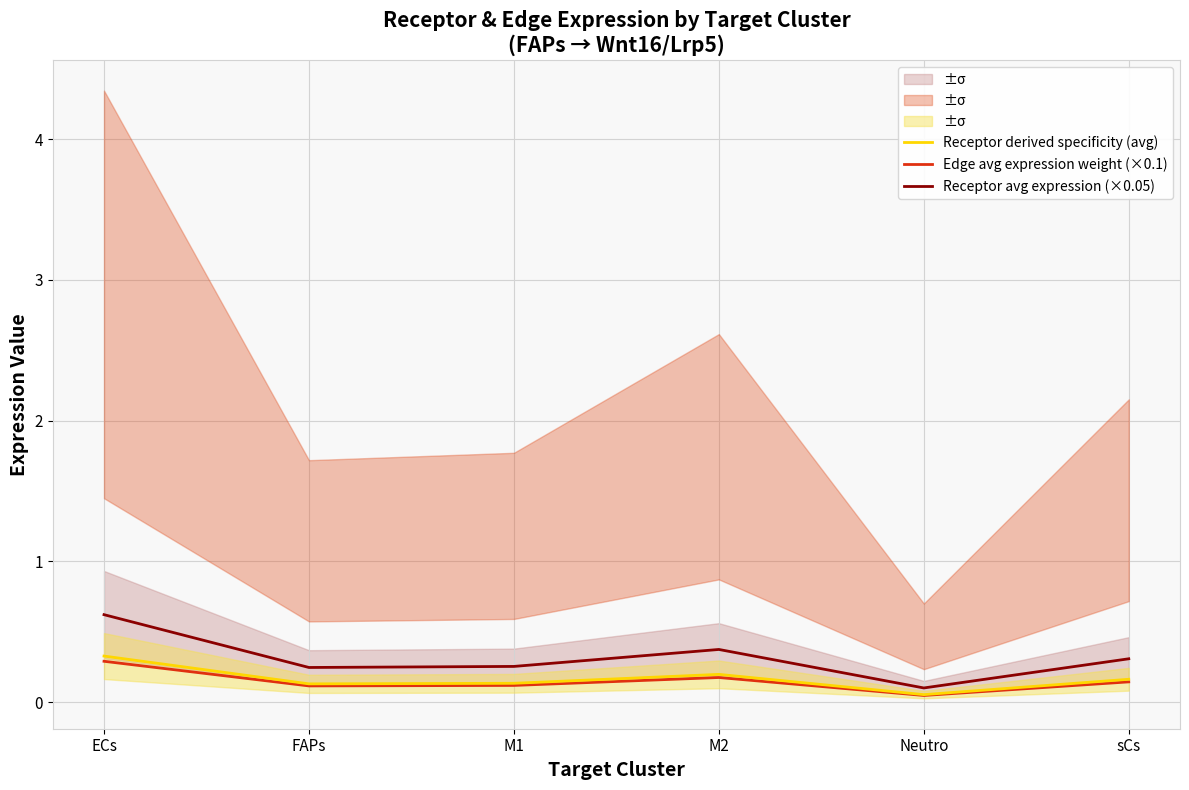

Read the Receptor derived specificity (avg) value at M2.

0.2